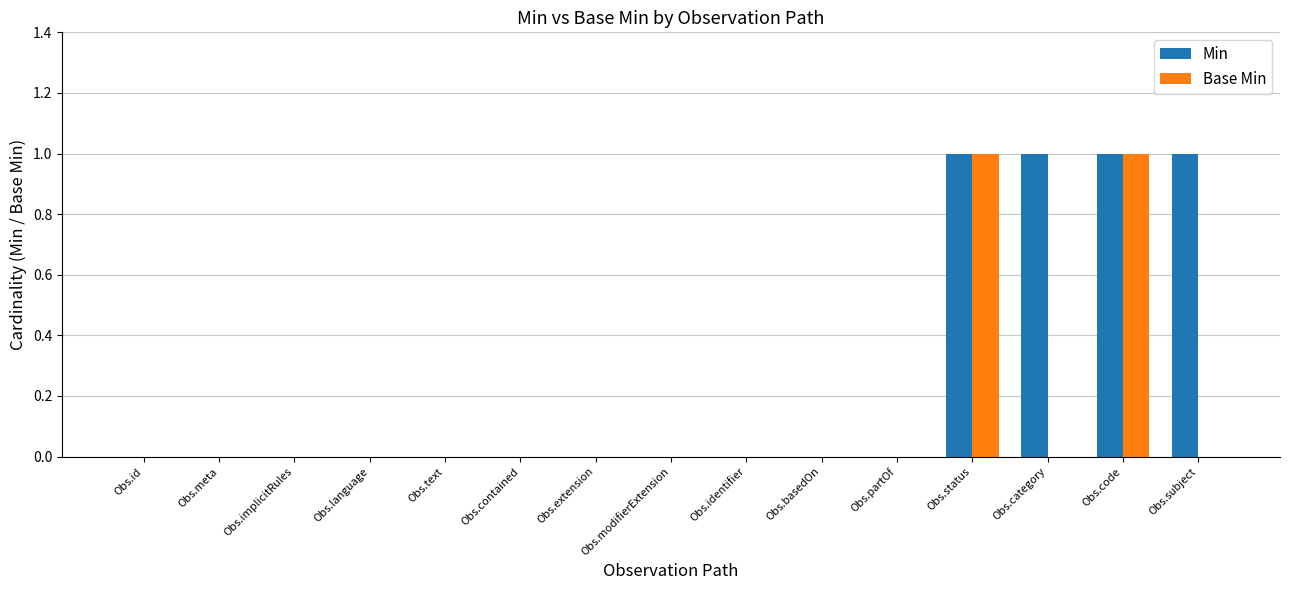

What is the sum of all Base Min values?

2